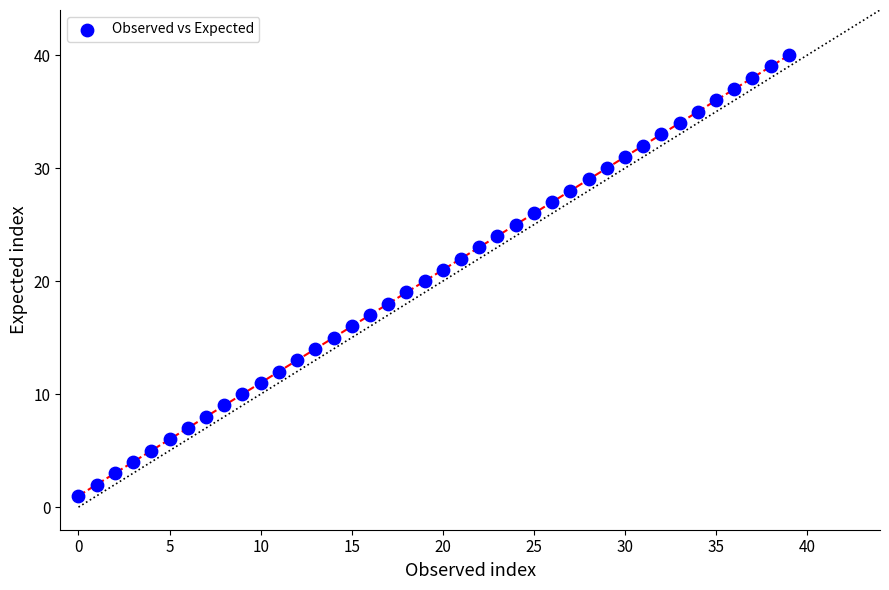

What is the range of Y values (max minus min)?

39